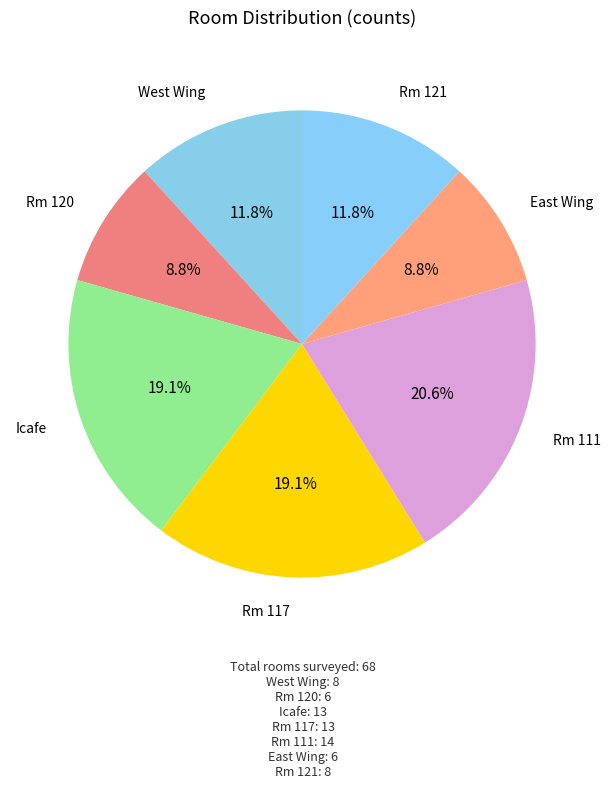

To the nearest percent, what portion does Rm 120 represent?

9%